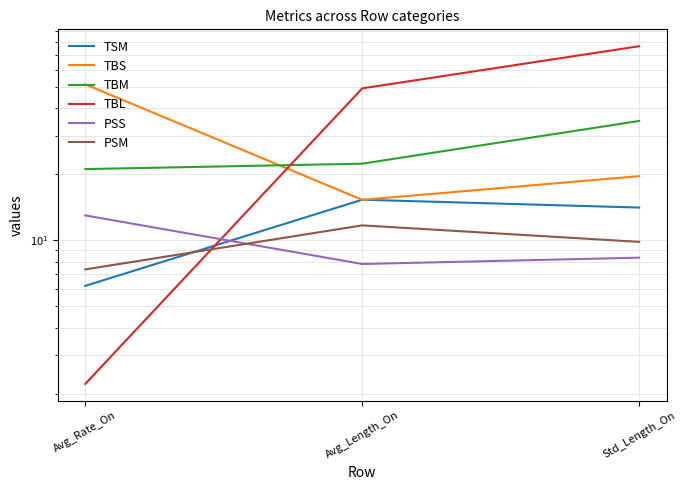

The TBL series shows 135.5 at Std_Length_On. True or false?

False